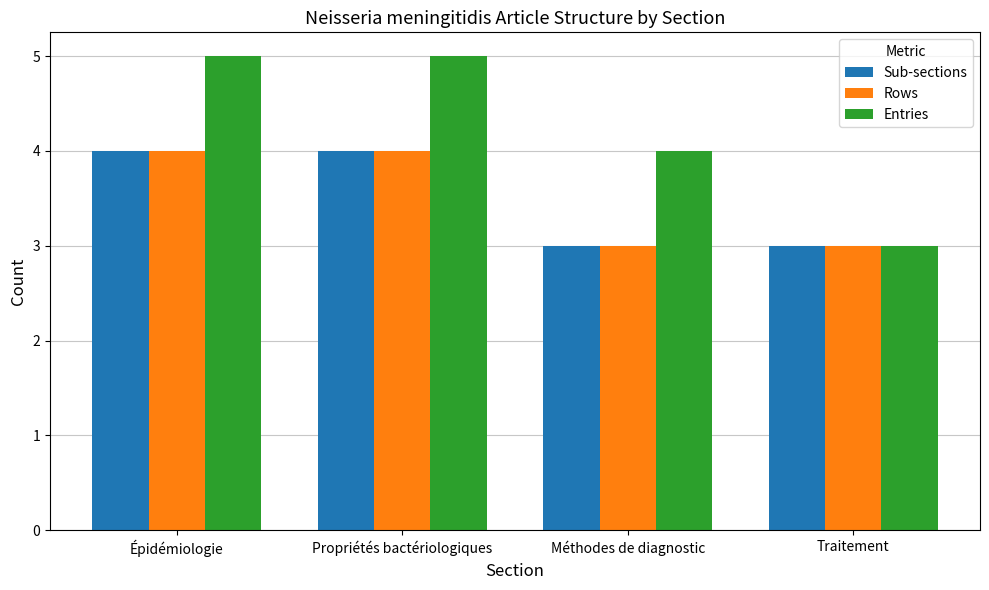

Count the number of categories in the chart.

4